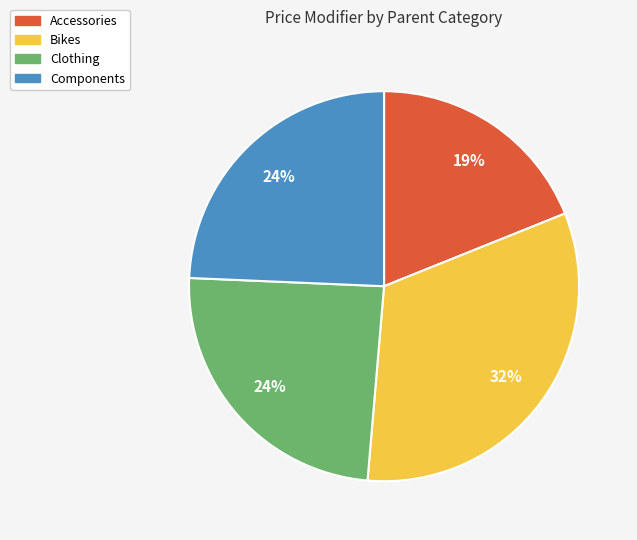

Is there any slice that represents more than half of the pie?

No